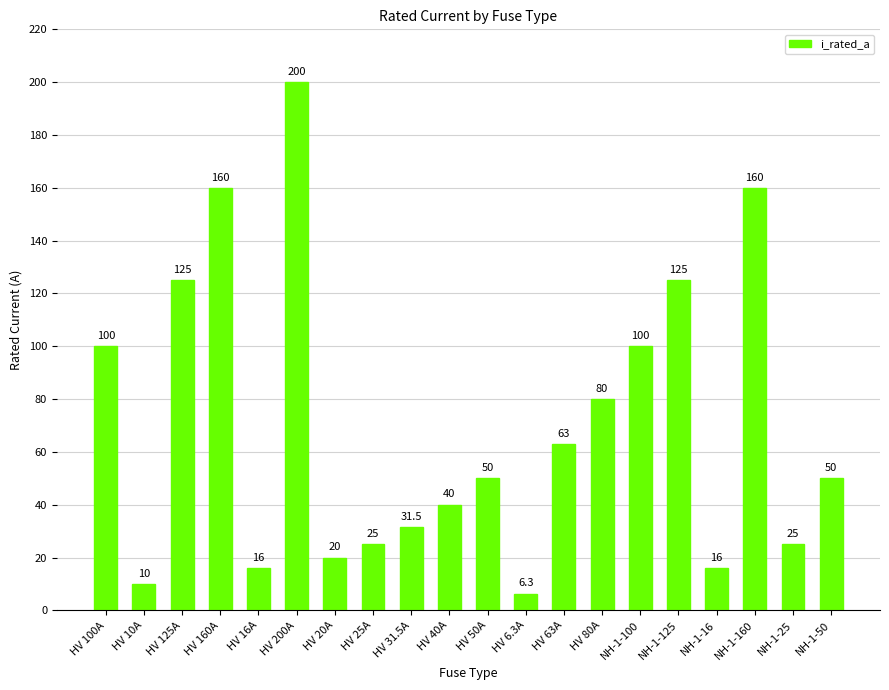

How many distinct data groups are displayed?

1